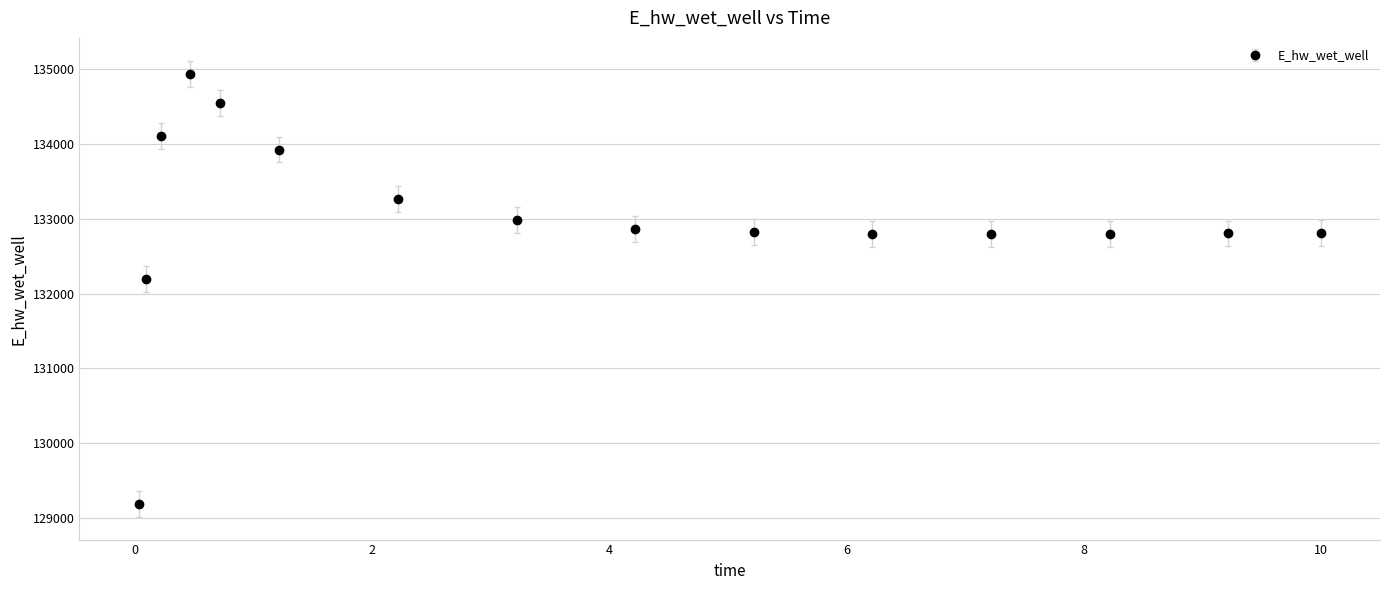

What is the difference between the maximum and second lowest values?

2751.7